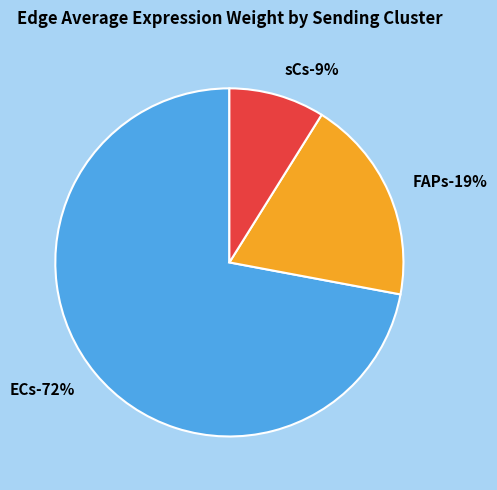

Which slice is the largest?

ECs